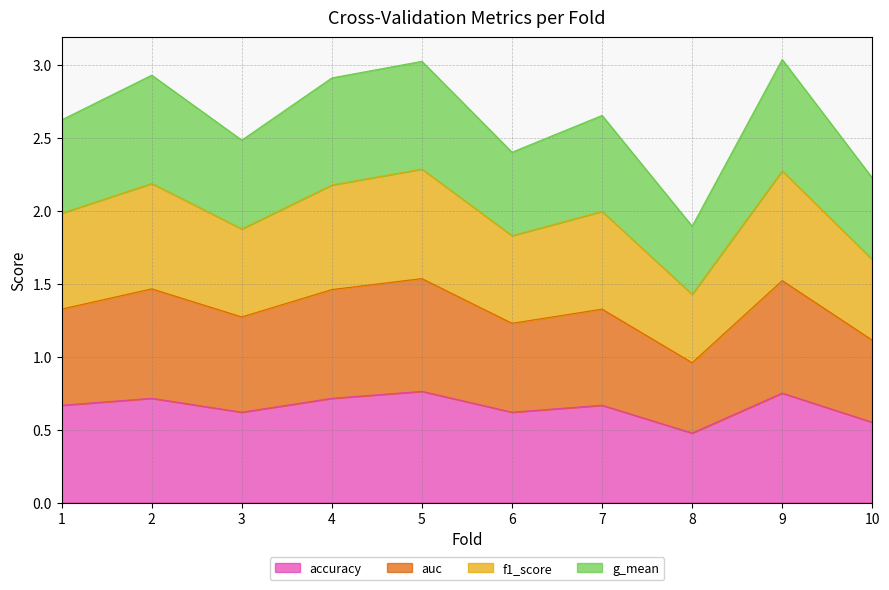

The accuracy series shows 1.2 at 4. True or false?

False